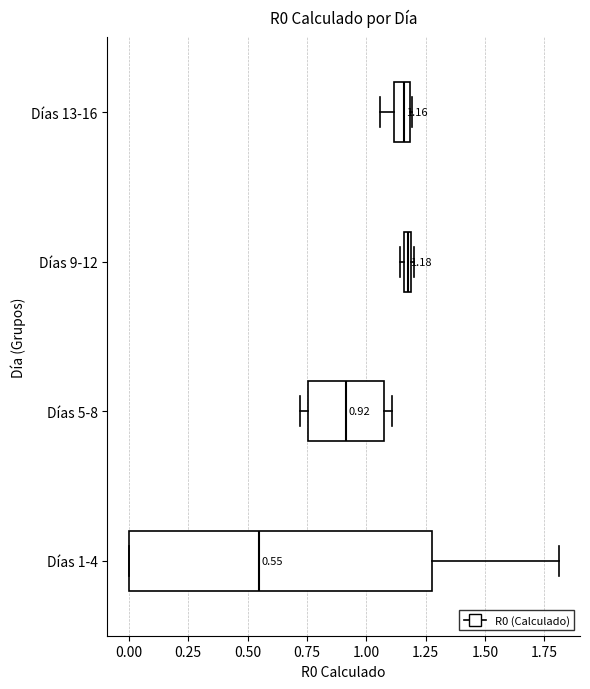

Comparing the boxes themselves (not the whiskers), which one is the widest?

Días 1-4